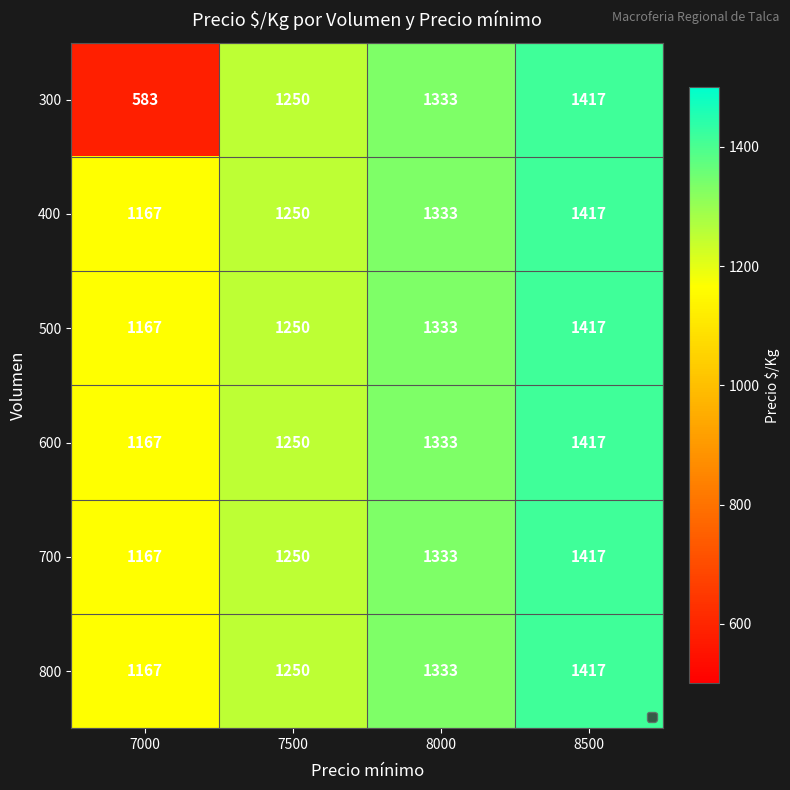

Which category has the lowest value across all series?

7000